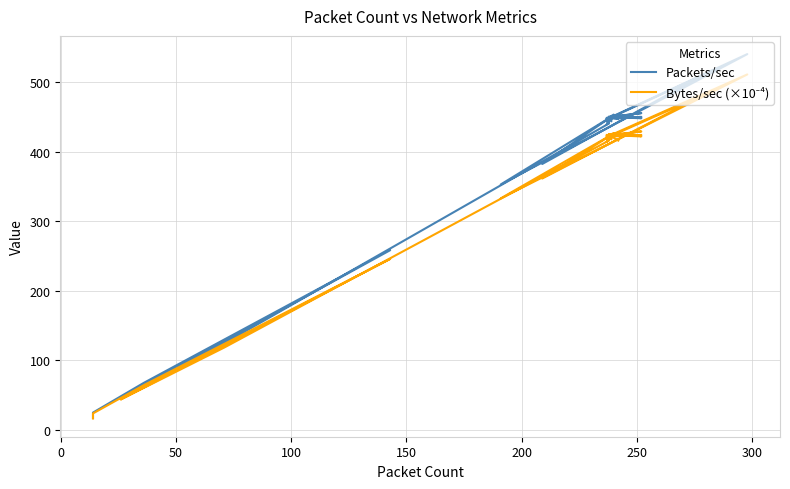

Count the number of data series in this chart.

2